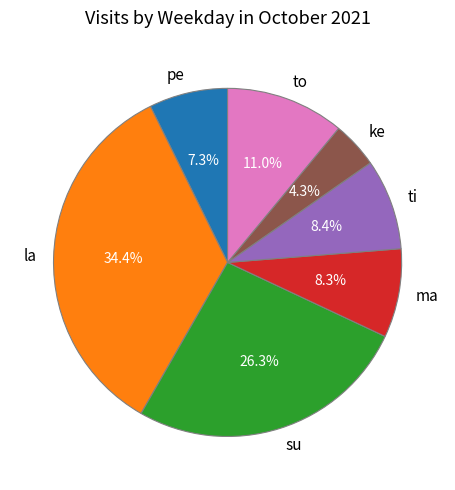

What is the ratio of the value at su to the value at ke?

6.1